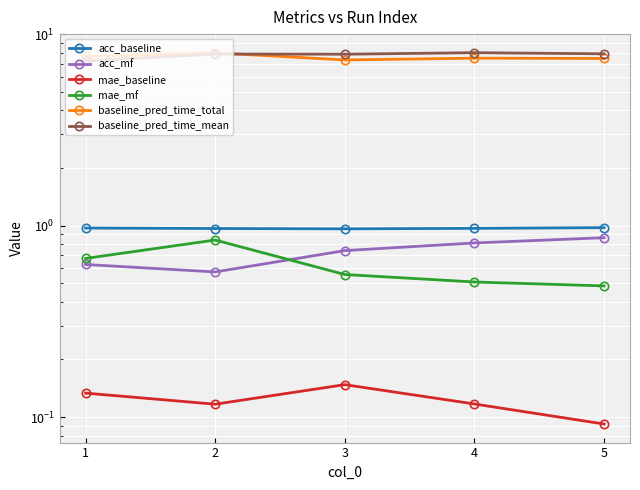

Between which two adjacent categories do baseline_pred_time_mean and baseline_pred_time_total first intersect?

2 and 3